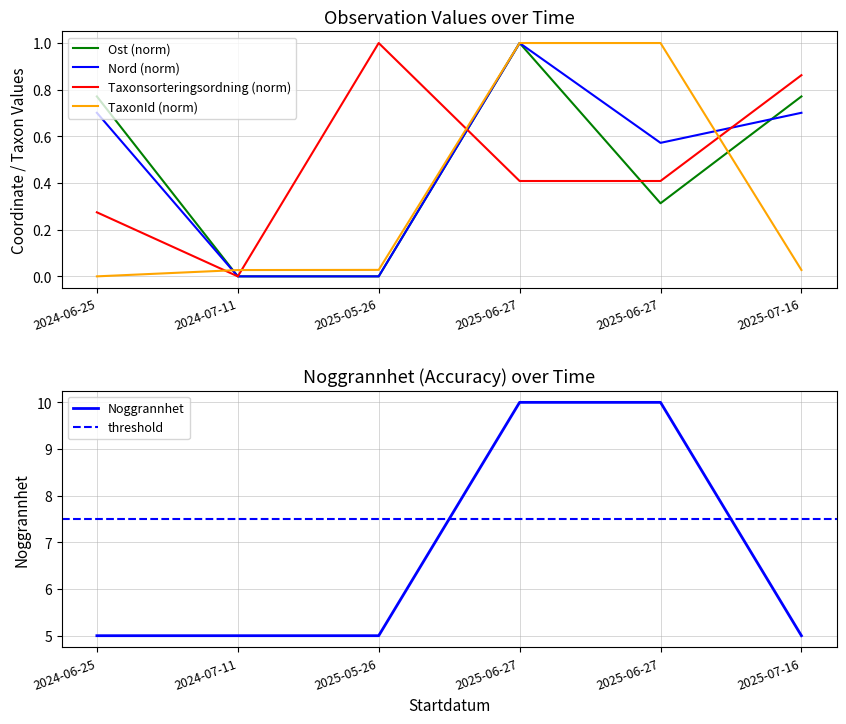

What is the sum of all Nord values?

3.0